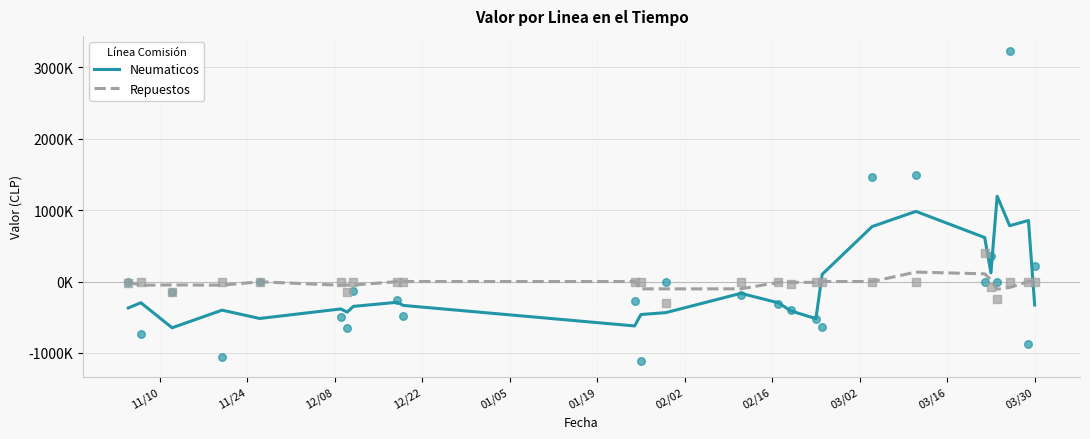

Which series contains the lowest Y value?

Neumaticos